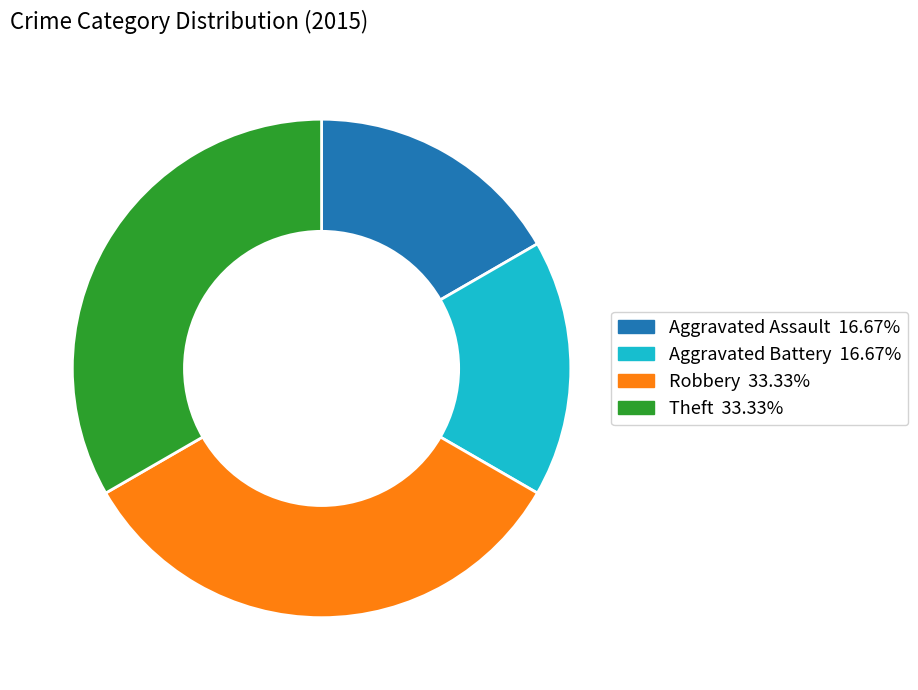

Count the number of slices in the pie.

4